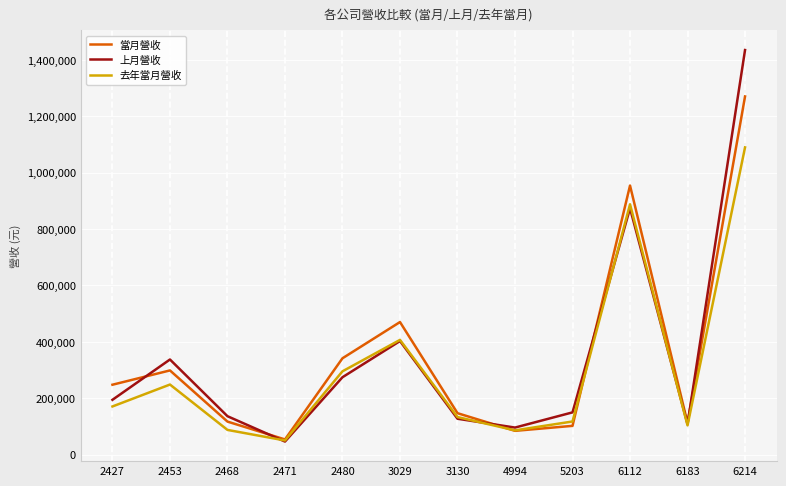

What is the sum of all 上月營收 values?

4184140